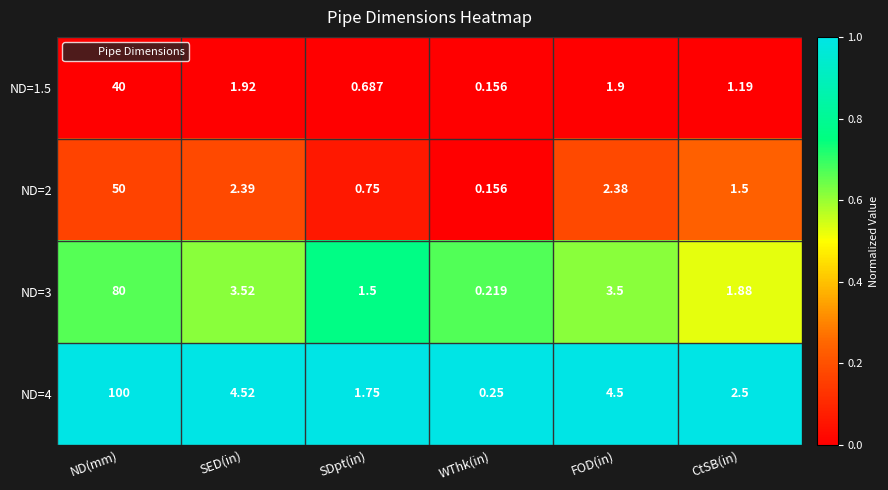

List the labels in order of ND=3 value, largest first.

ND(mm), SED(in), FOD(in), CtSB(in), SDpt(in), WThk(in)